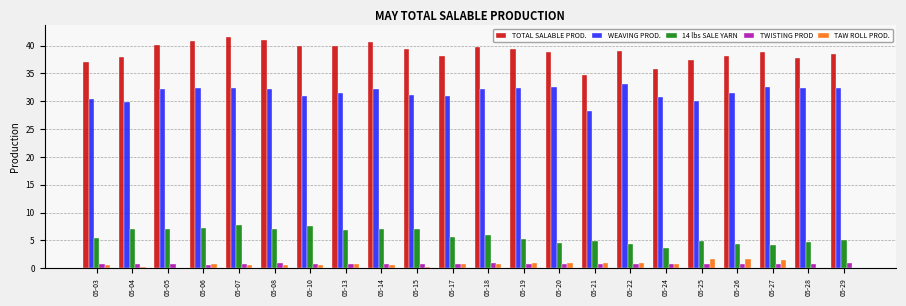

Is it true that TAW ROLL PROD. equals 1.6 at 05-26?

True